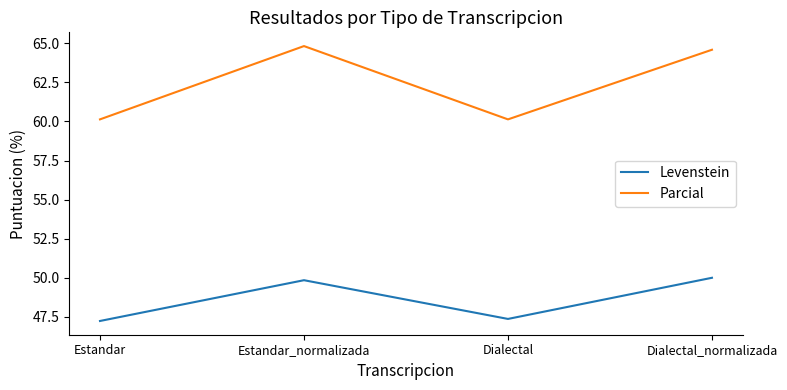

True or false: Parcial has more than 2 points higher than both neighbors.

False